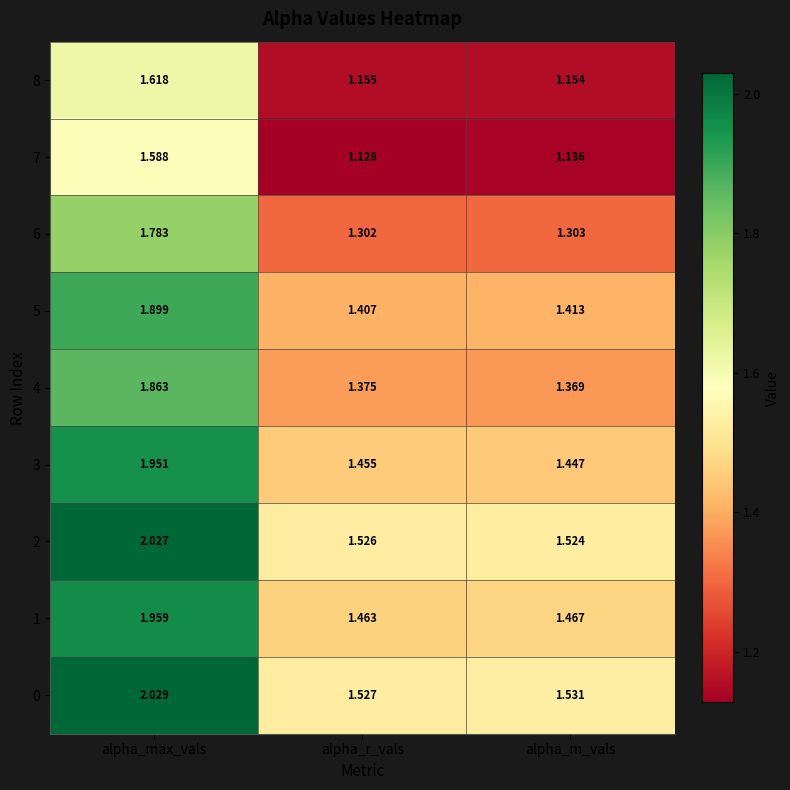

Rank the categories by 2 value from highest to lowest.

alpha_max_vals, alpha_r_vals, alpha_m_vals